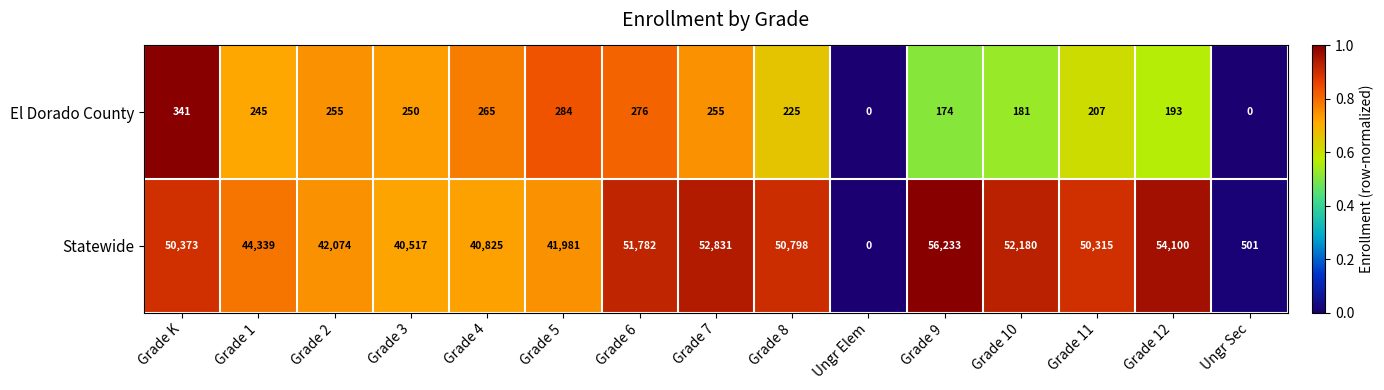

List the series in order of their overall mean, highest first.

Statewide, El Dorado County